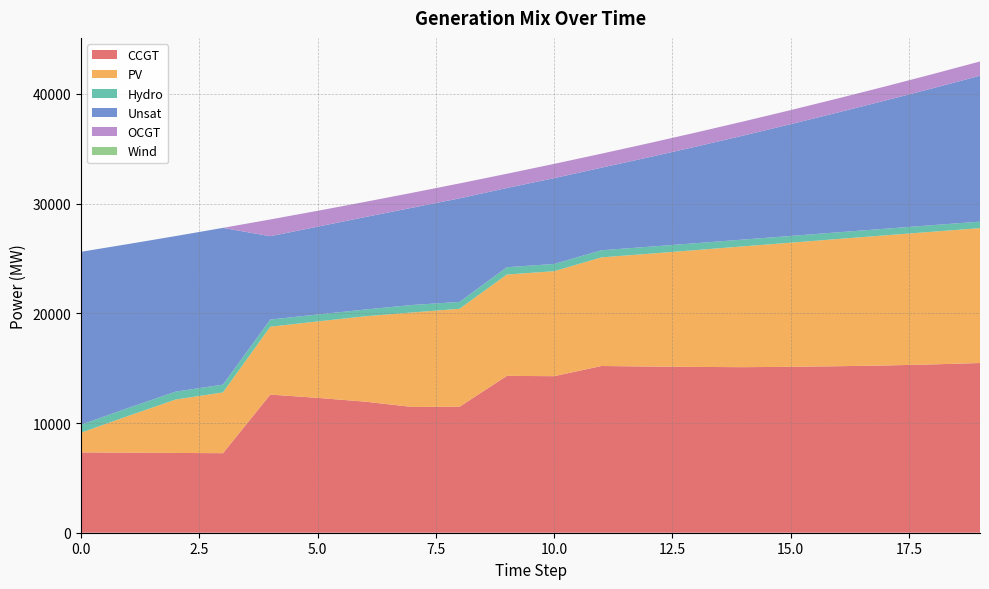

Reading left to right, list all the values displayed in this chart.

CCGT: 7323	7299	7274	7250	12592	12293	11950	11465	11485	14299	14269	15199	15149	15114	15091	15123	15177	15246	15344	15469
PV: 1791	3350	4867	5540	6186	6966	7774	8614	8926	9235	9571	9901	10278	10649	11014	11314	11598	11860	12093	12294
Hydro: 734	726	719	712	648	634	618	682	626	667	659	647	639	629	620	615	610	604	600	593
Unsat: 15760	14940	14181	14286	7602	8001	8427	8863	9440	7221	7821	7529	8155	8804	9479	10189	10924	11686	12473	13299
OCGT: 0	0	0	0	1527	1449	1384	1362	1363	1297	1302	1275	1282	1286	1286	1283	1280	1286	1294	1302
Wind: 0	0	0	0	0	0	0	0	0	0	0	0	0	0	0	0	0	0	0	0